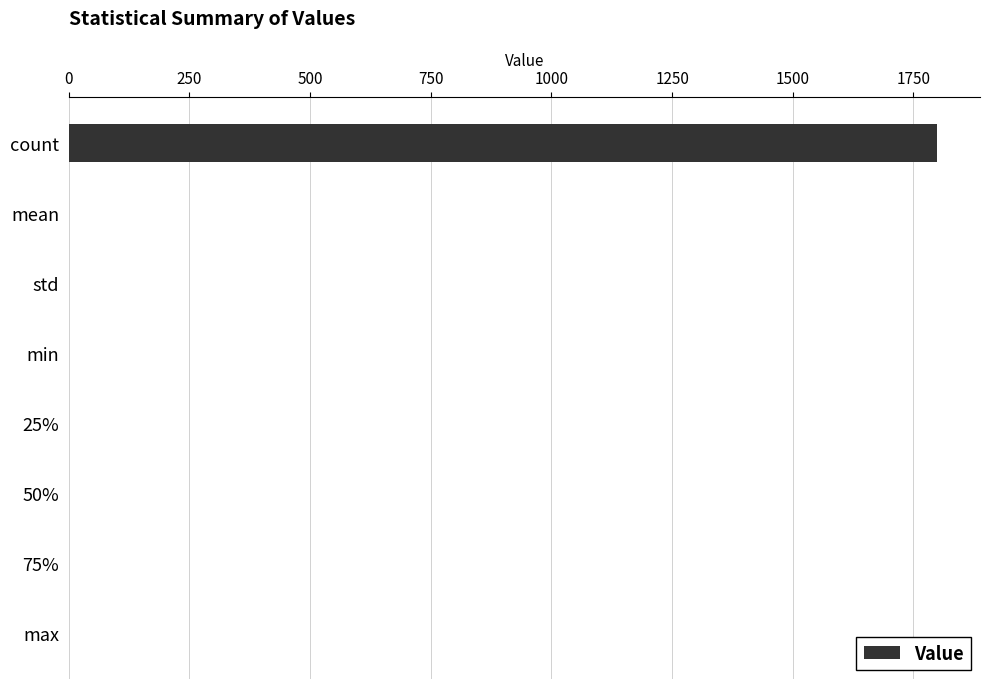

Is it true that the value at count is 1798.0?

True